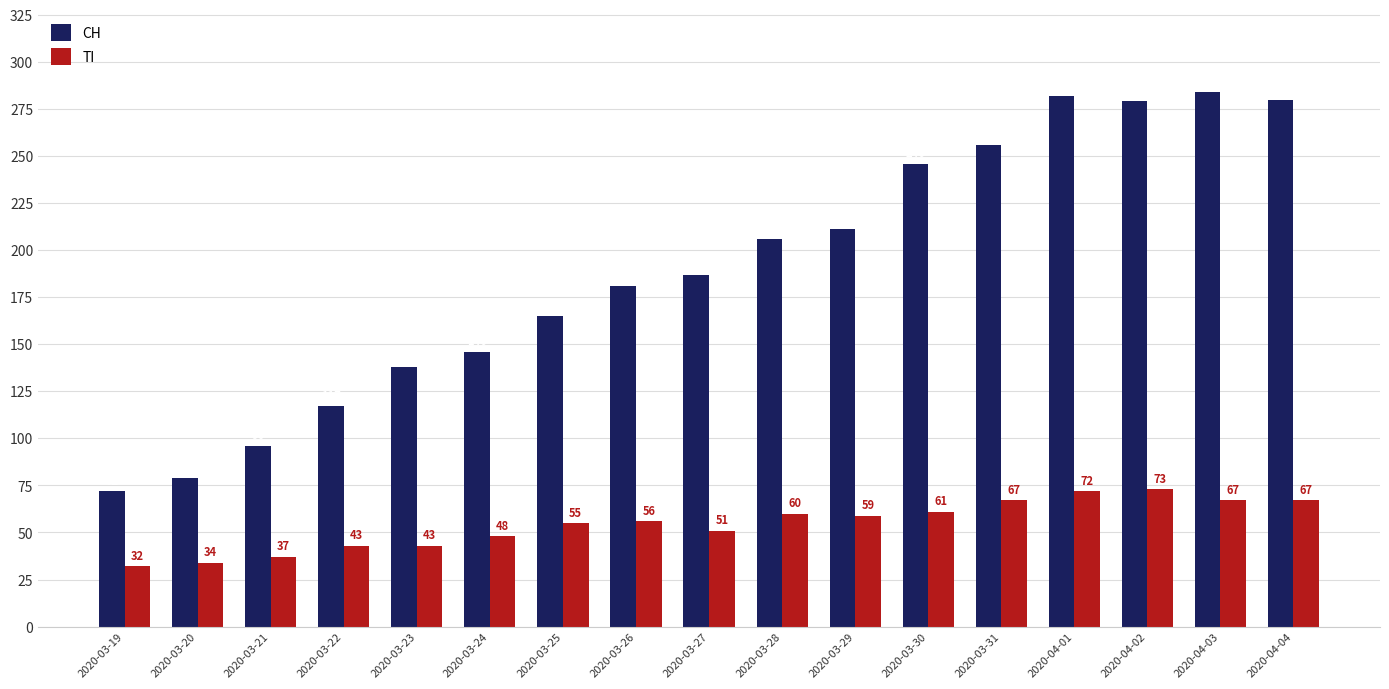

What is the label of the 3rd bar from the left?

2020-03-21